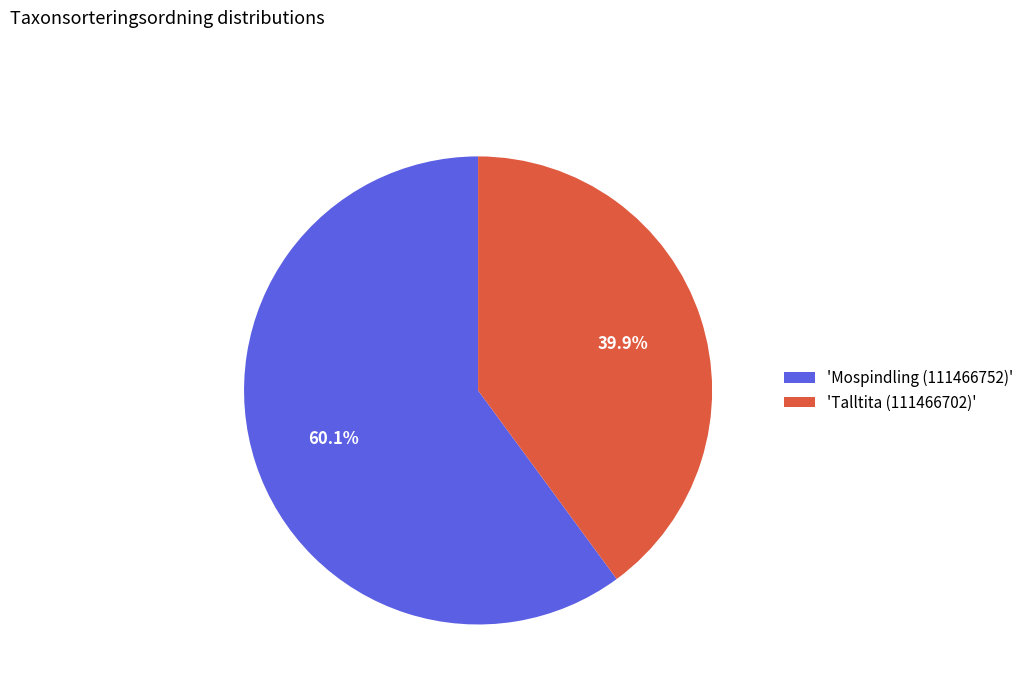

What is the smallest slice in the pie chart?

'Talltita (111466702)'